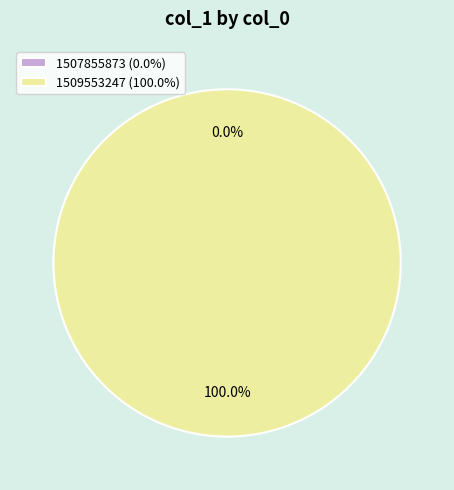

How many segments does this pie chart have?

2